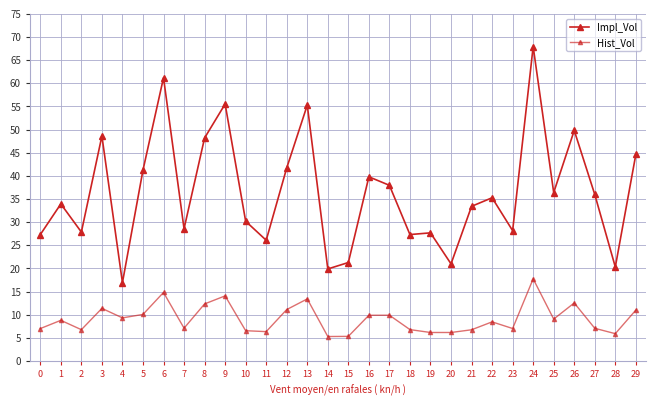

How many lines are shown in the chart?

2